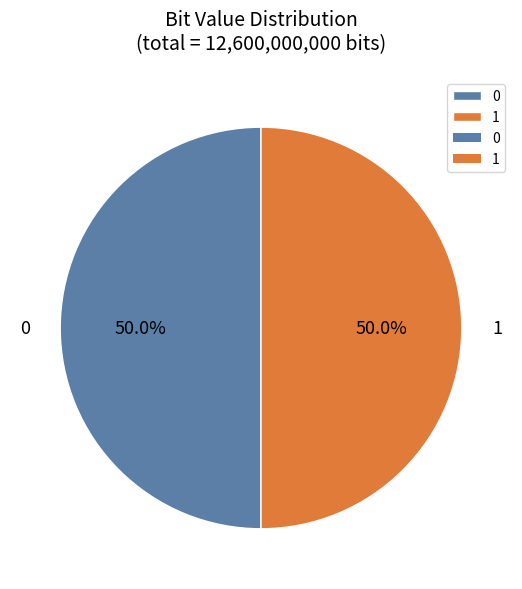

To the nearest percent, what is the average slice percentage?

50%